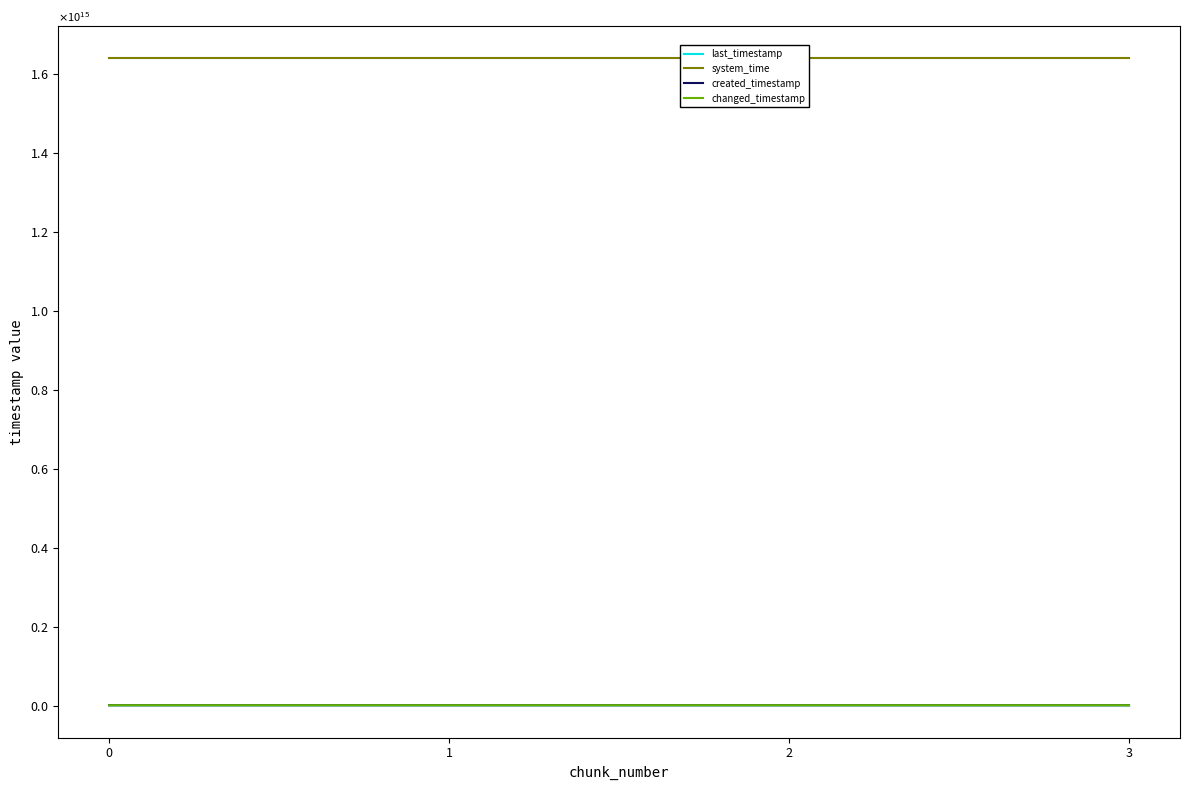

Does the chart have visible grid lines?

No